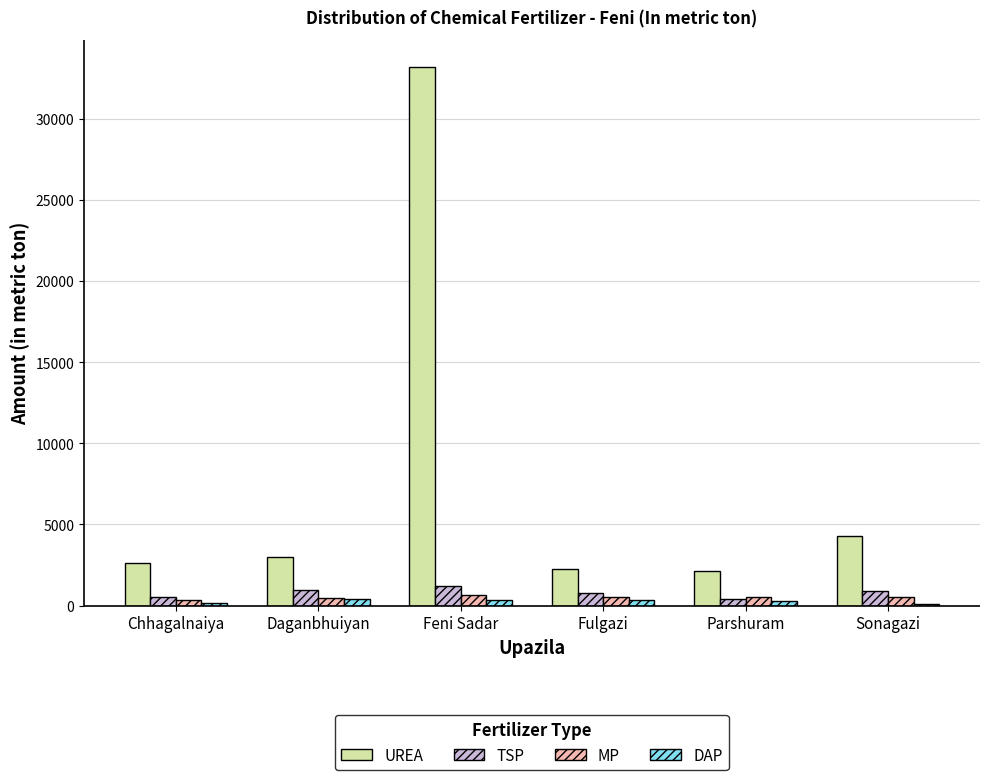

Is it true that UREA equals 1363 at Chhagalnaiya?

False